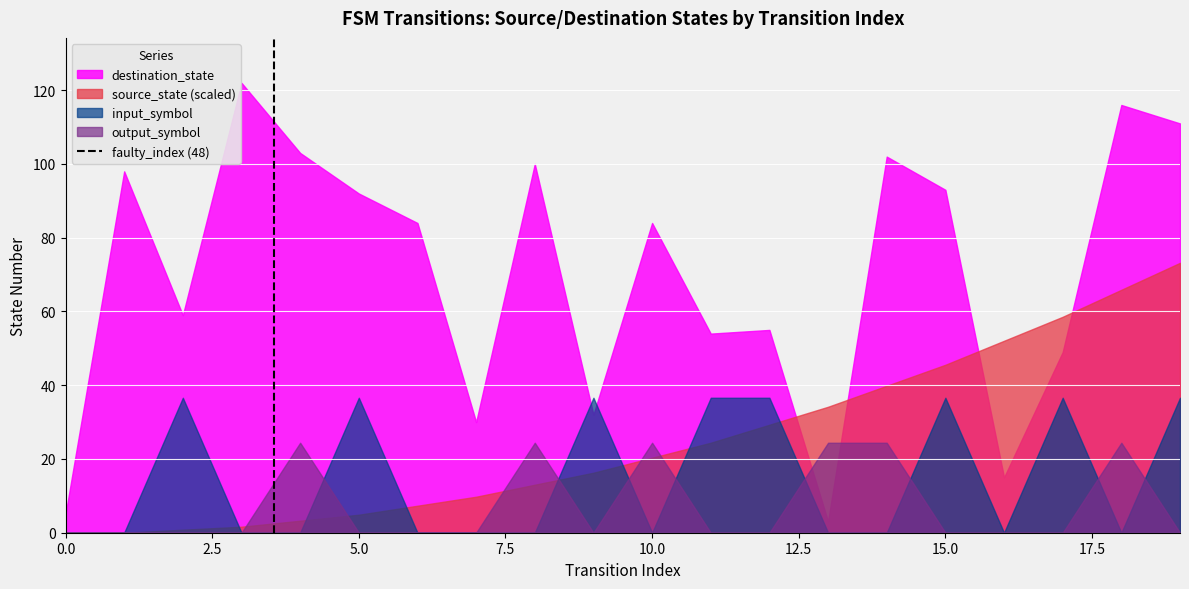

Between 2.5 and 0.0, which is larger?

2.5